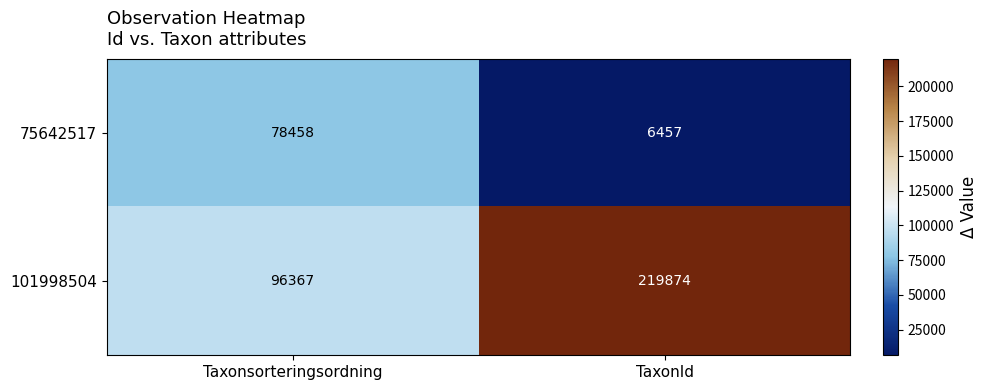

What is the approximate value of 75642517 at TaxonId?

6457